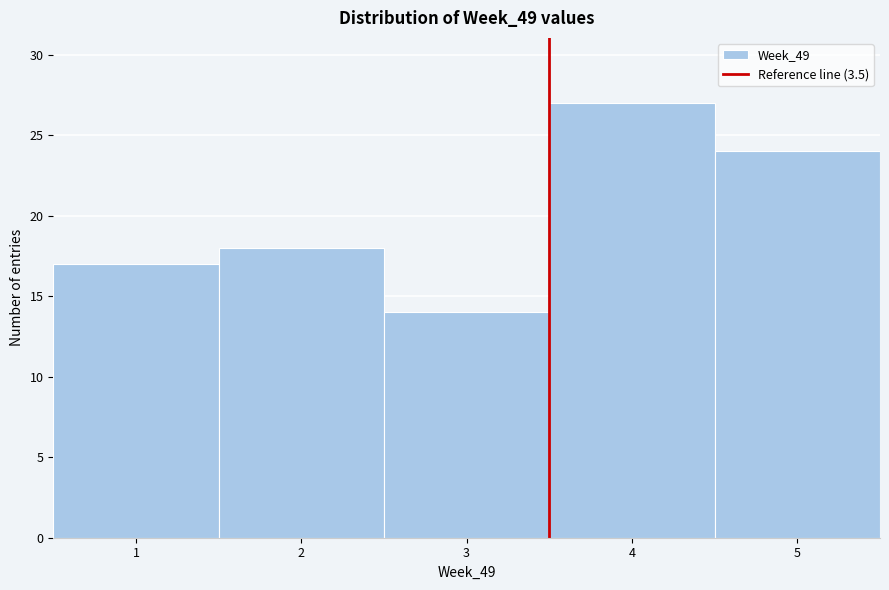

Reading left to right, transcribe this chart: for each bar, give the range it covers on the x-axis and its height. The values are not printed on the chart, so give them approximately, as read against the axis.

0.5 to 1.5: 17
1.5 to 2.5: 18
2.5 to 3.5: 14
3.5 to 4.5: 27
4.5 to 5.5: 24